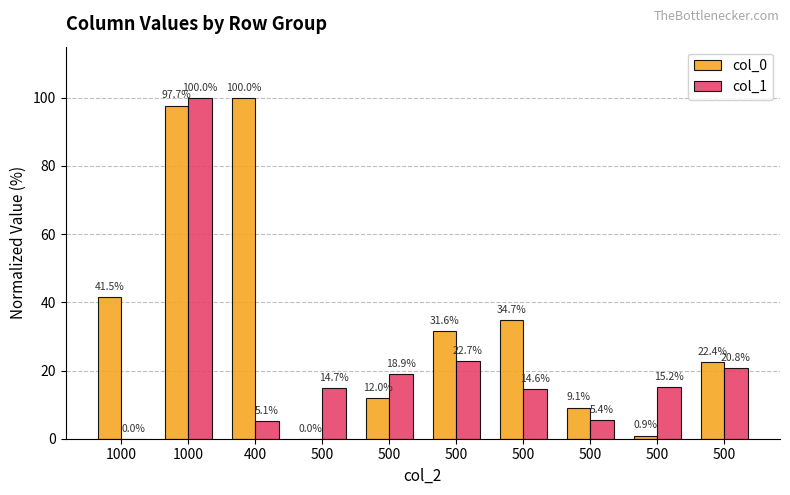

Rank the series by their average value, from highest to lowest.

col_0, col_1